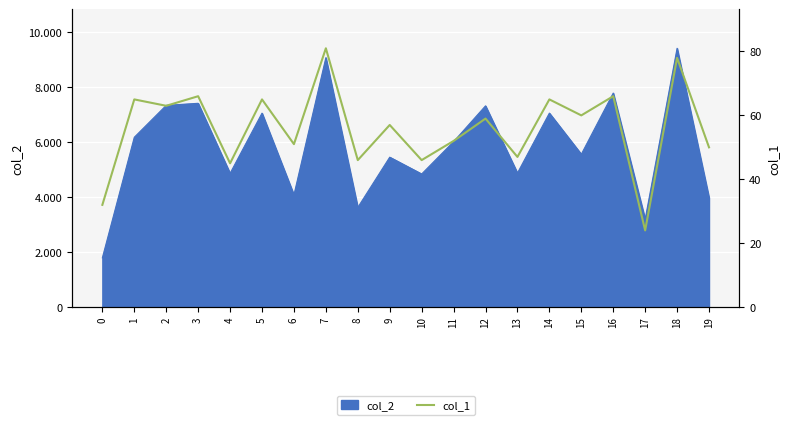

What is the minimum value shown in the chart?

24